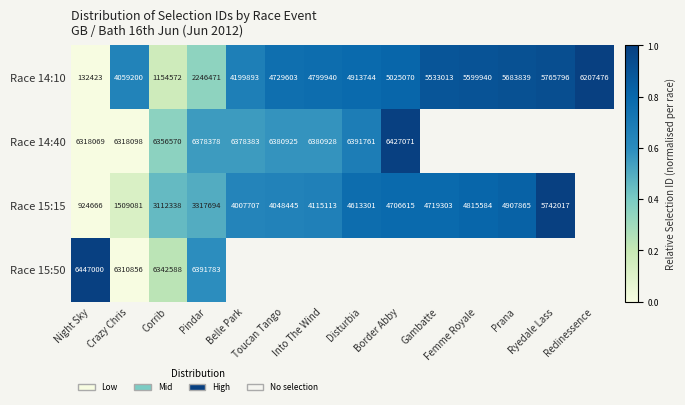

Is it true that Race 14:10 equals 0.9 at Prana?

True